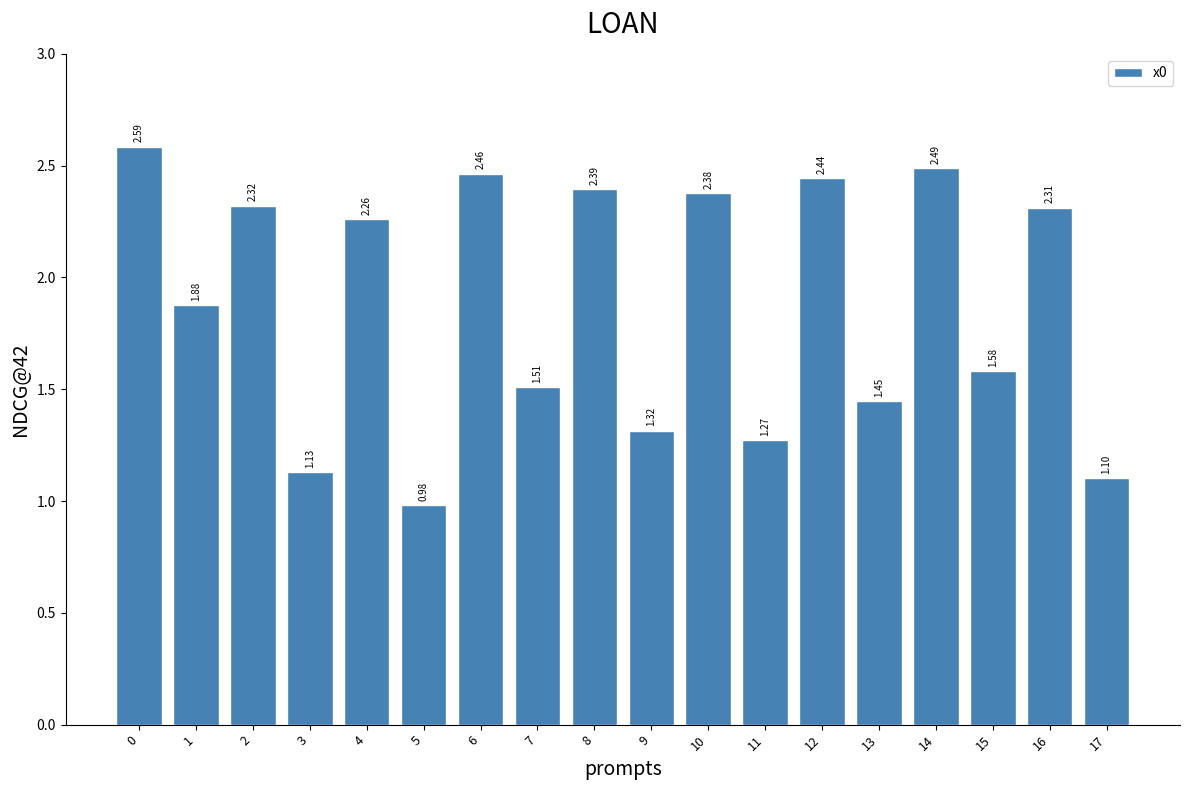

The chart shows a value of 2.3 at 16. True or false?

True